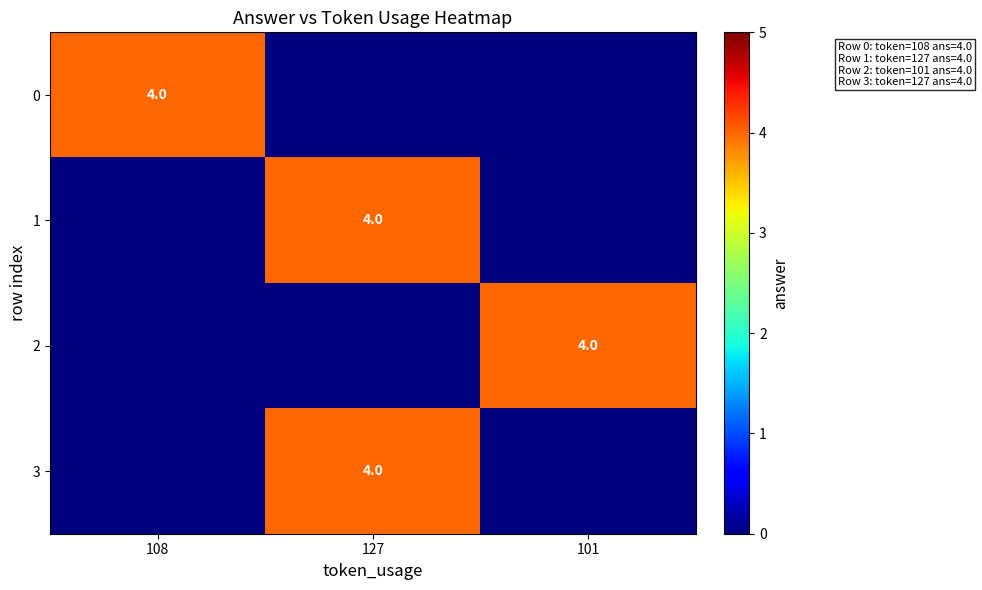

Reading left to right, extract all data points from this chart.

row_0: 4	0	0
row_1: 0	4	0
row_2: 0	0	4
row_3: 0	4	0